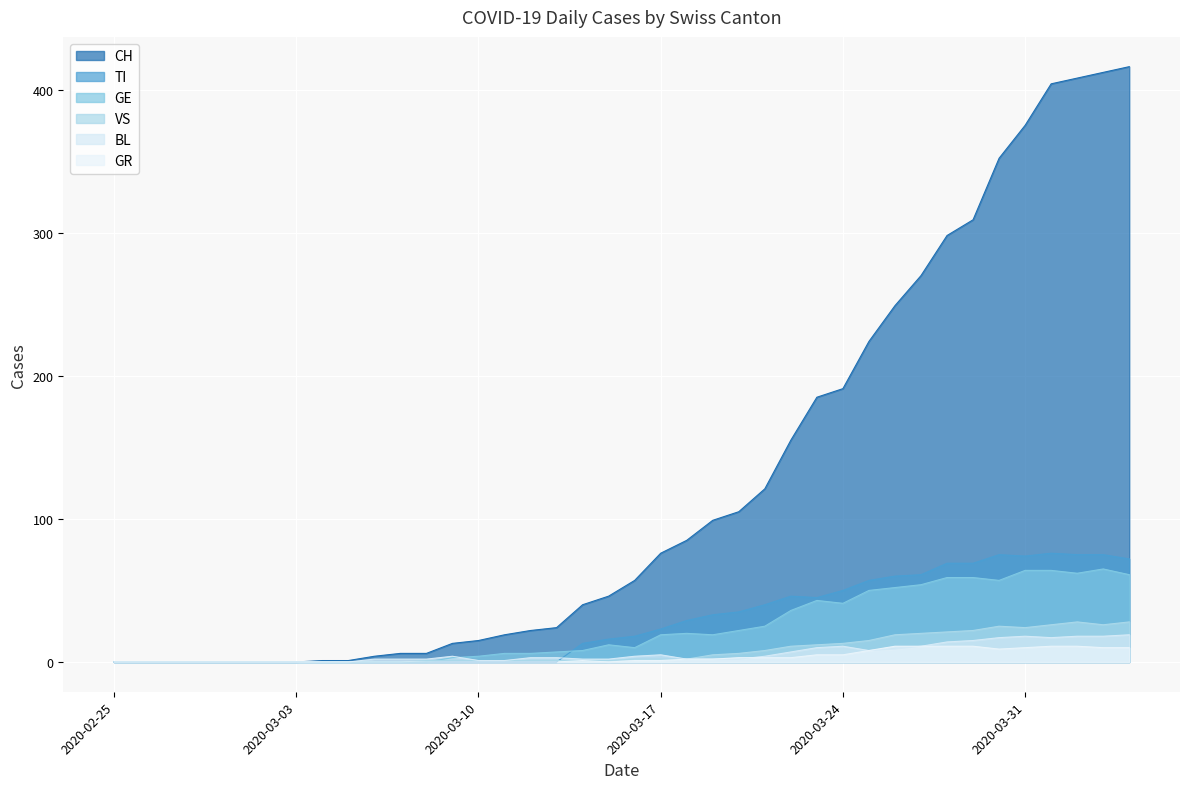

Which has a higher value, 2020-03-04 or 2020-03-20?

2020-03-20